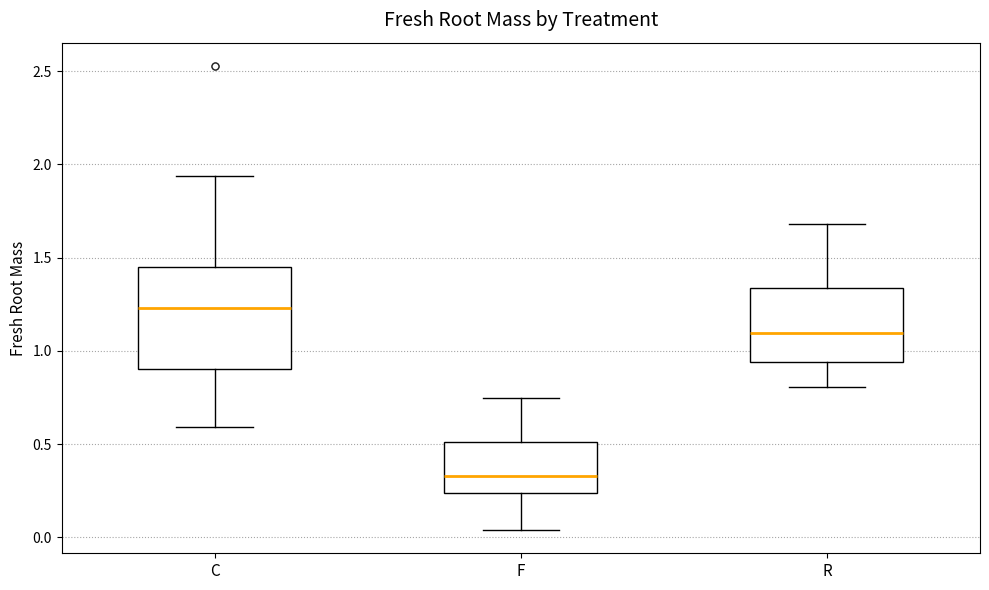

Which box's median line is the highest?

C